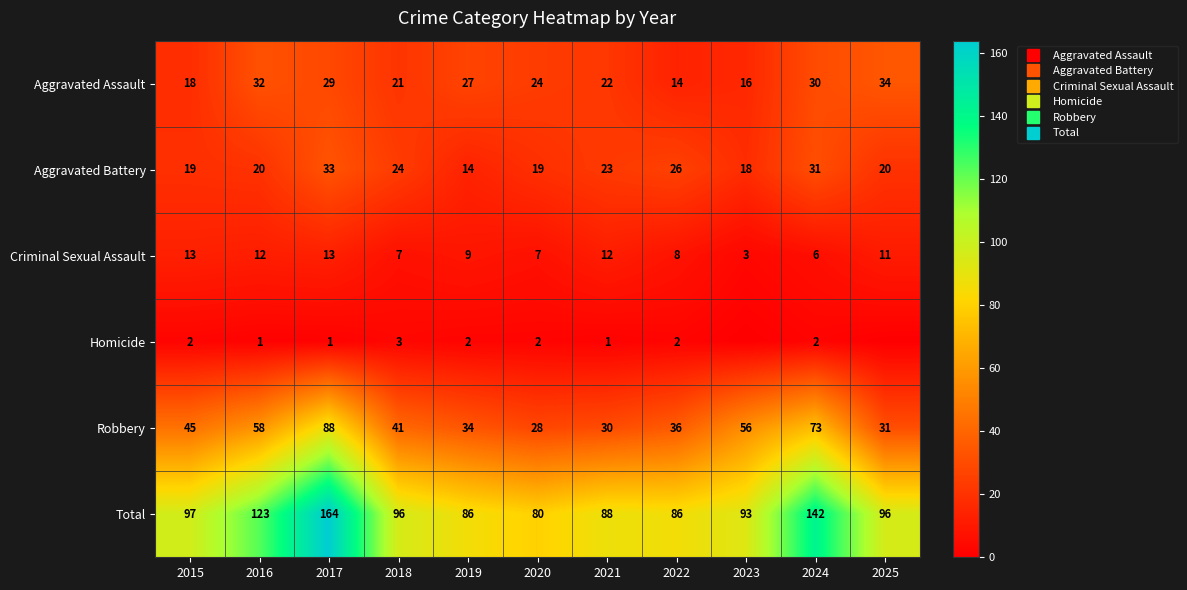

True or false: Total has a value of 254 at 2024.

False